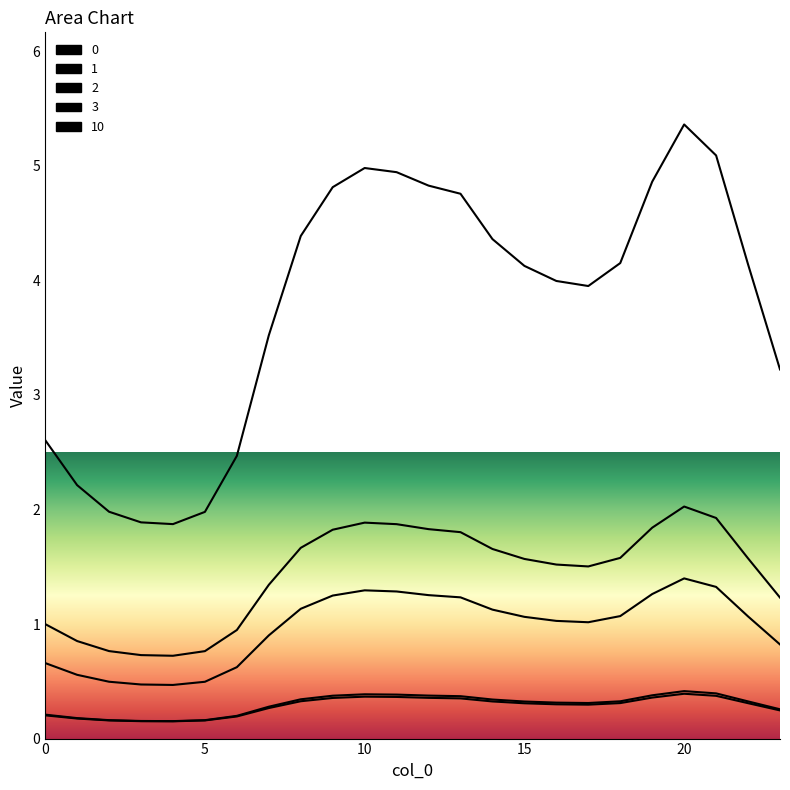

What is the total value across all series at 6?

4.4